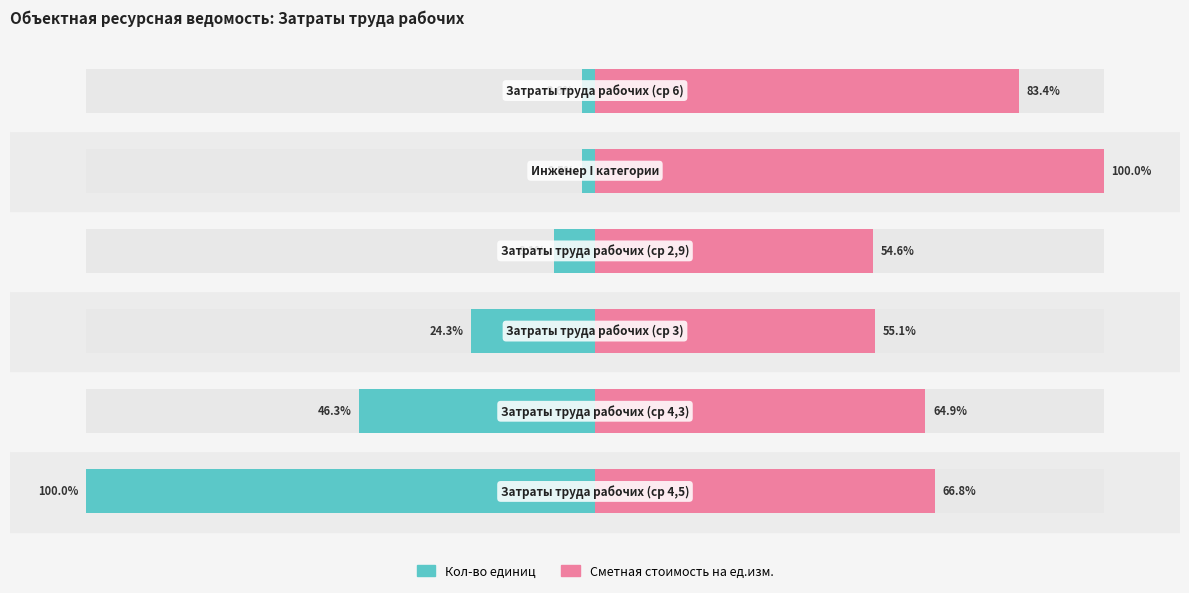

What is the average value of the Кол-во единиц series?

-30.6